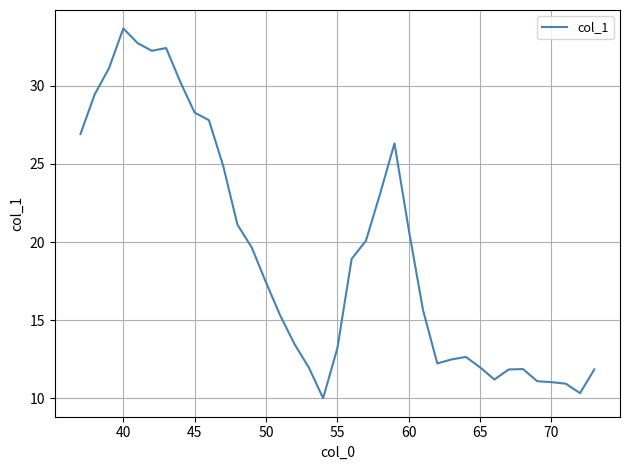

What is the difference between the maximum and minimum values?

23.7